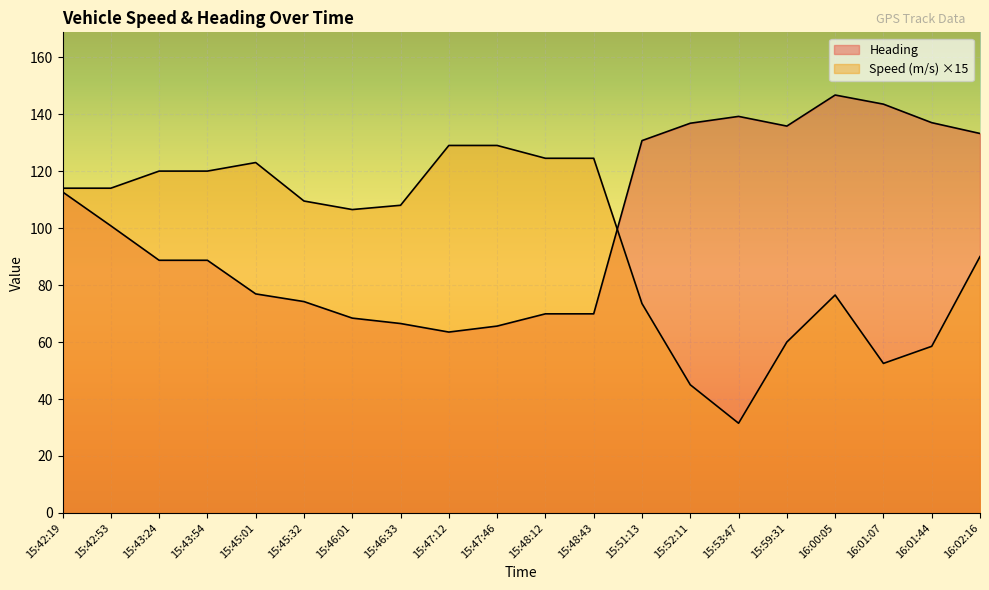

At which label does Heading reach its minimum?

15:47:12